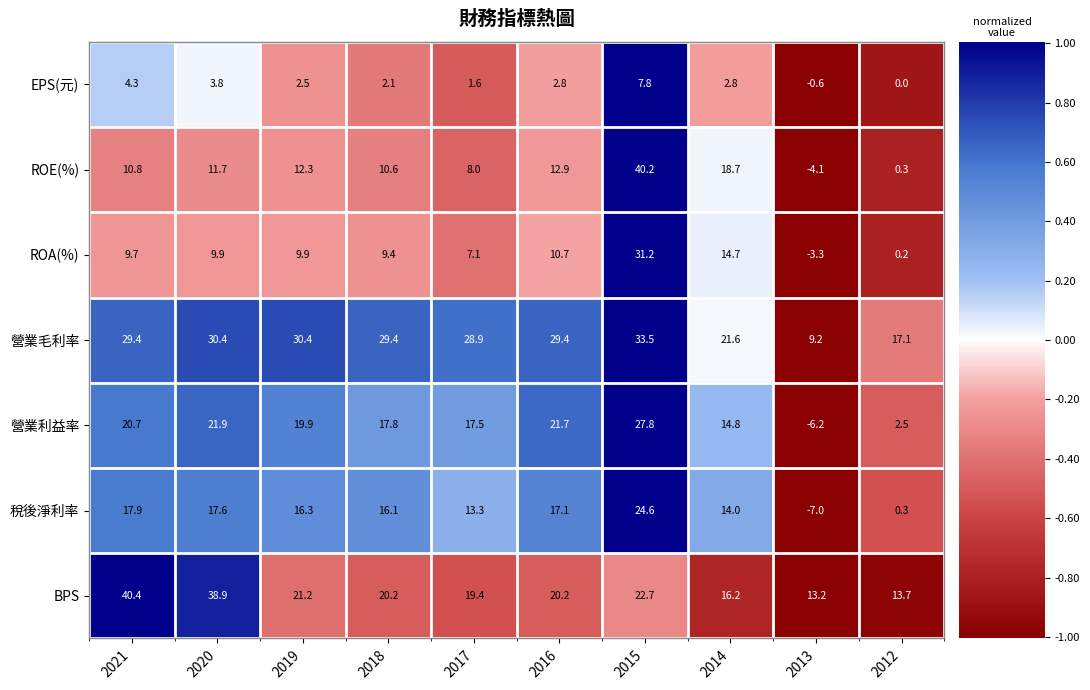

How many data points does each series have?

10